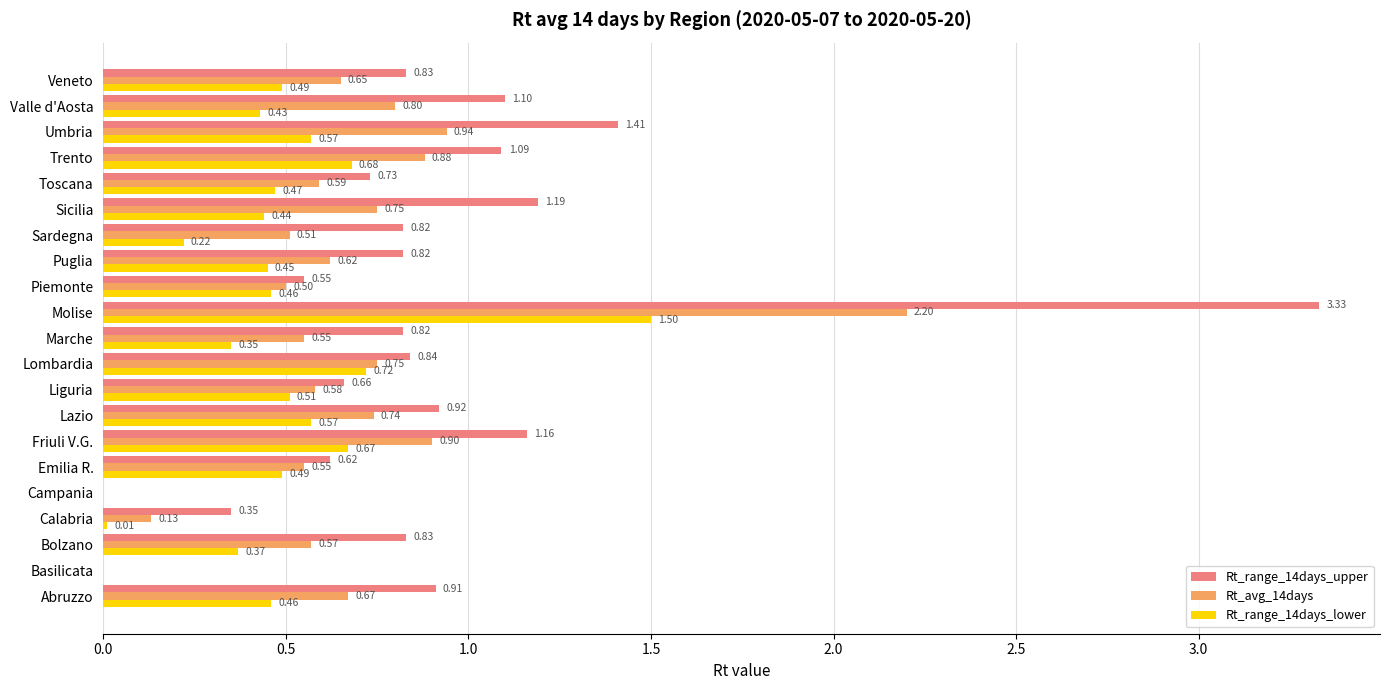

Which series has the largest total across all categories?

Rt_range_14days_upper